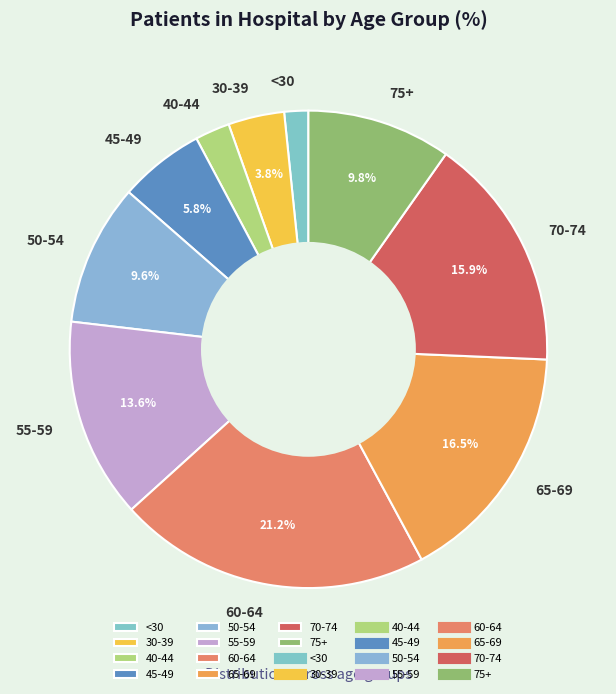

Which has a higher value, 40-44 or <30?

40-44